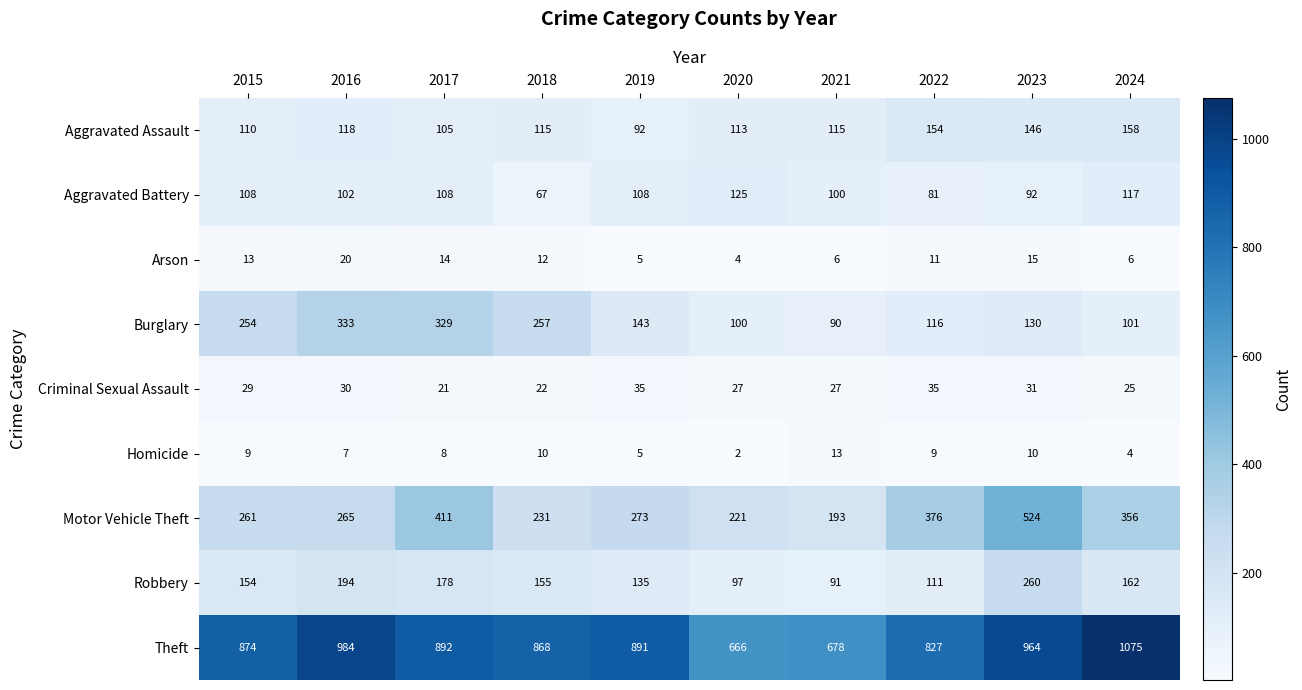

Between 2017 and 2021, which series saw the biggest shift?

Burglary